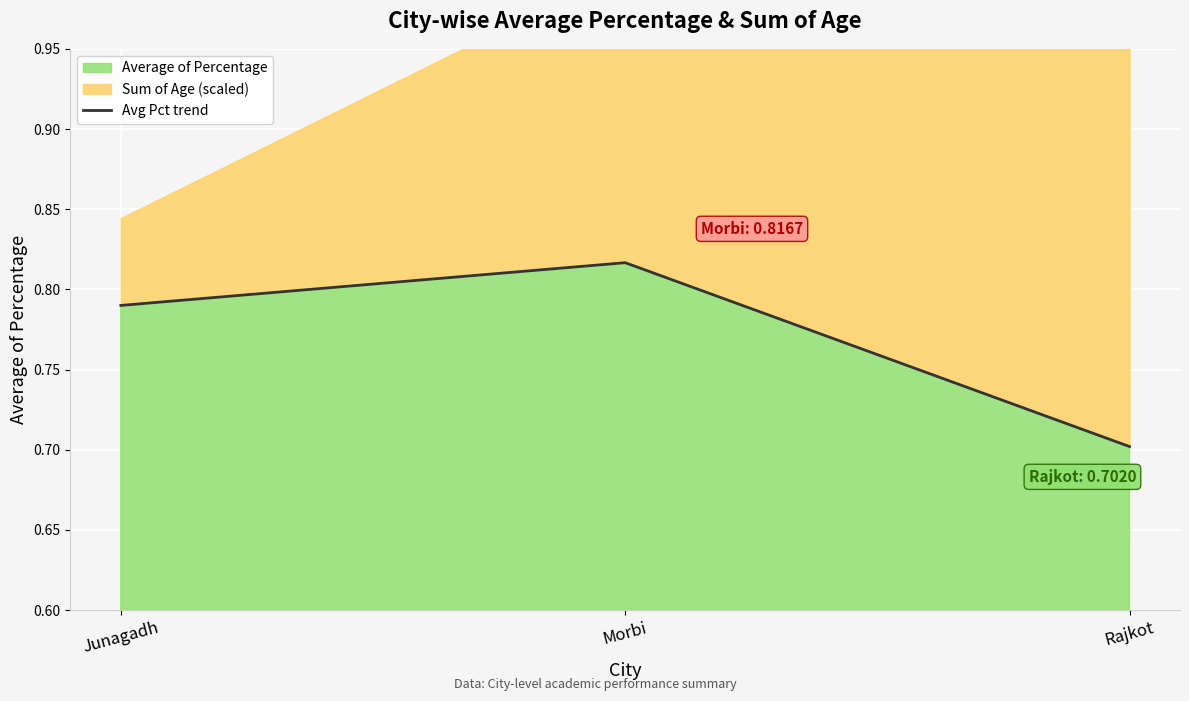

What is the difference between the maximum and minimum values?

0.1